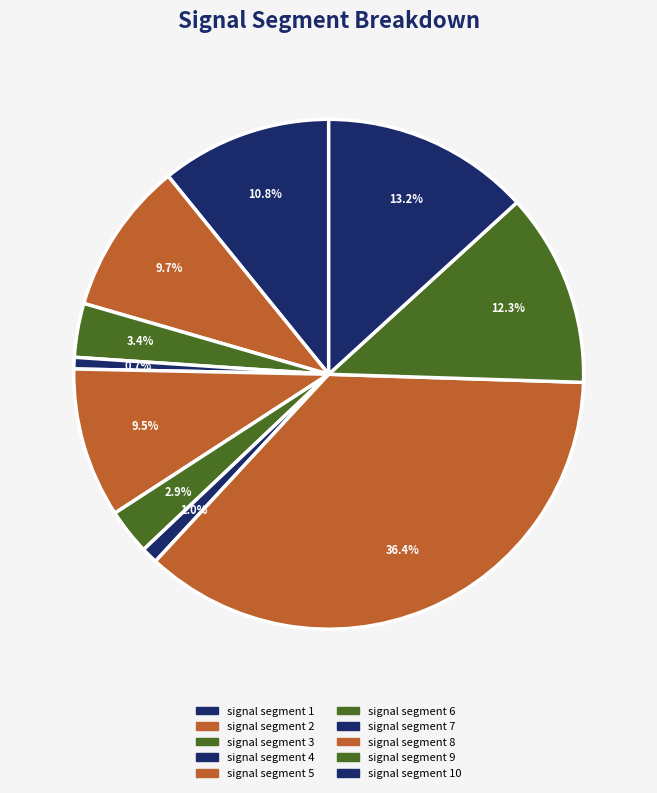

Does any single category account for the majority?

No